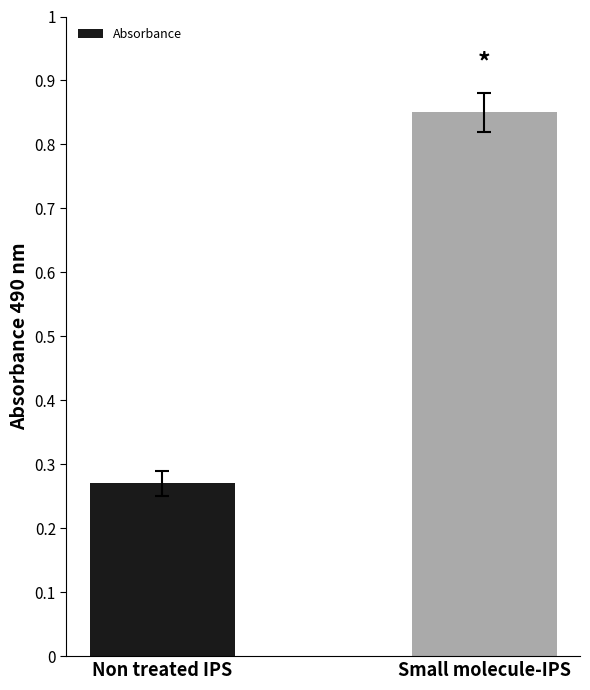

Where is the data nearest to the value 0?

Non treated IPS